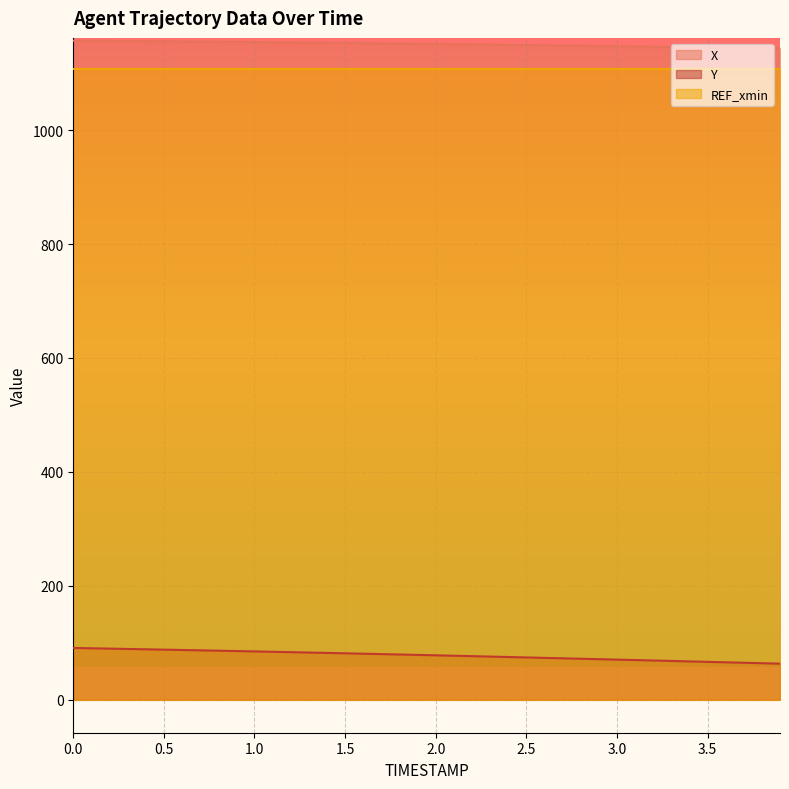

Reading right to left, extract all data points from this chart.

X: 3.9=1143.8	3.8=1144.2	3.7=1144.6	3.6=1145.0	3.5=1145.4	3.4=1145.8	3.3=1146.2	3.2=1146.6	3.1=1147.0	3.0=1147.4	2.9=1147.8	2.8=1148.2	2.7=1148.6	2.6=1149.0	2.5=1149.4	2.4=1149.8	2.3=1150.2	2.2=1150.6	2.1=1150.9	2.0=1151.3	1.9=1151.7	1.8=1152.0	1.7=1152.4	1.6=1152.8	1.5=1153.1	1.4=1153.4	1.3=1153.8	1.2=1154.1	1.1=1154.4	1.0=1154.7	0.9=1155.0	0.8=1155.2	0.7=1155.5	0.6=1155.8	0.5=1156.0	0.4=1156.2	0.3=1156.4	0.2=1156.6	0.1=1156.8	0.0=1157.0
Y: 3.9=63.1	3.8=63.9	3.7=64.7	3.6=65.5	3.5=66.3	3.4=67.1	3.3=67.9	3.2=68.7	3.1=69.5	3.0=70.3	2.9=71.1	2.8=71.8	2.7=72.6	2.6=73.3	2.5=74.1	2.4=74.9	2.3=75.6	2.2=76.4	2.1=77.1	2.0=77.8	1.9=78.5	1.8=79.3	1.7=80.0	1.6=80.7	1.5=81.4	1.4=82.0	1.3=82.7	1.2=83.4	1.1=84.0	1.0=84.7	0.9=85.3	0.8=85.9	0.7=86.6	0.6=87.2	0.5=87.8	0.4=88.4	0.3=89.0	0.2=89.6	0.1=90.2	0.0=90.8